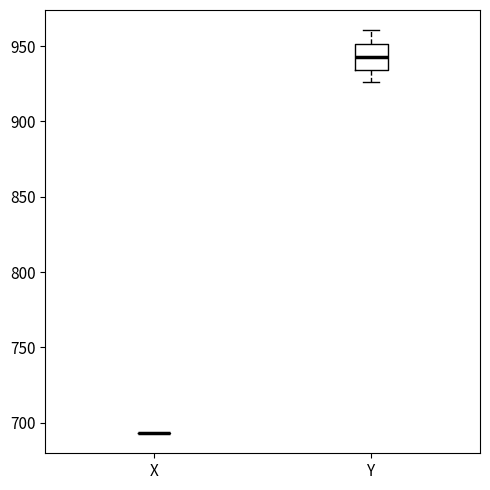

Which box is the tallest, from its lower edge to its upper edge?

Y